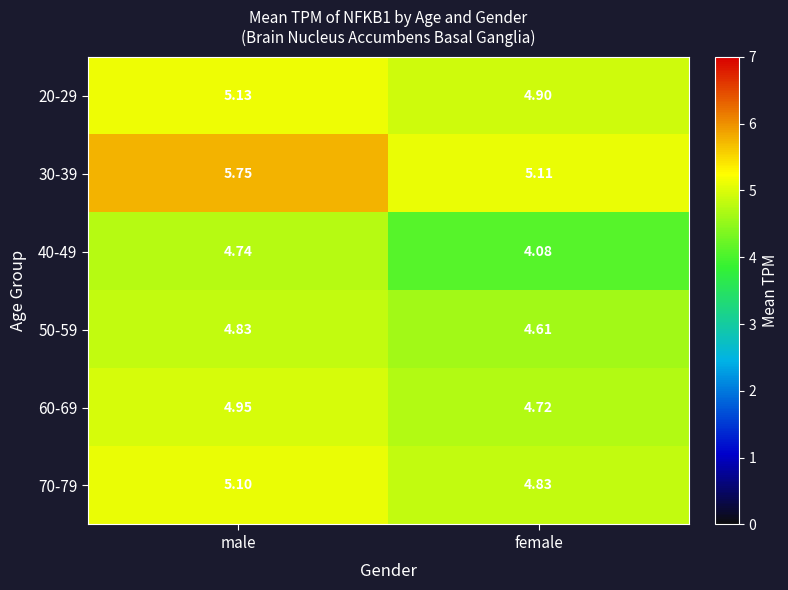

How many distinct data groups are displayed?

6